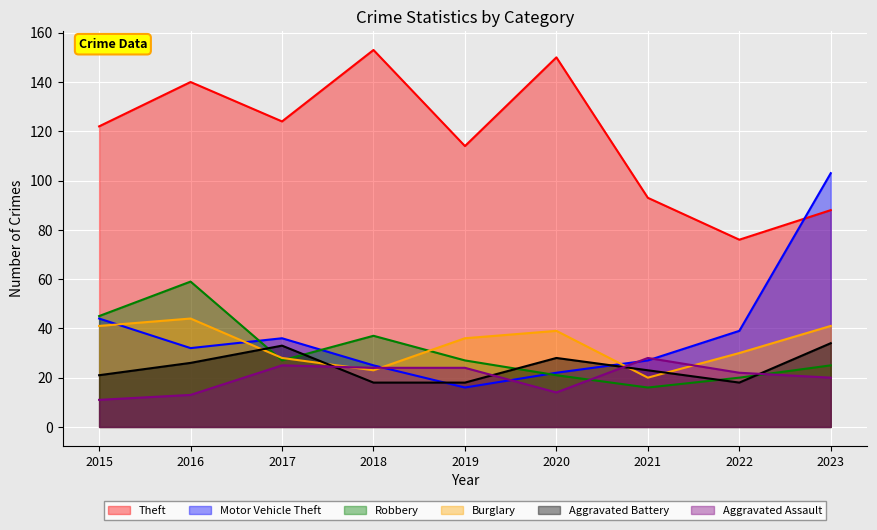

How many distinct data groups are displayed?

6